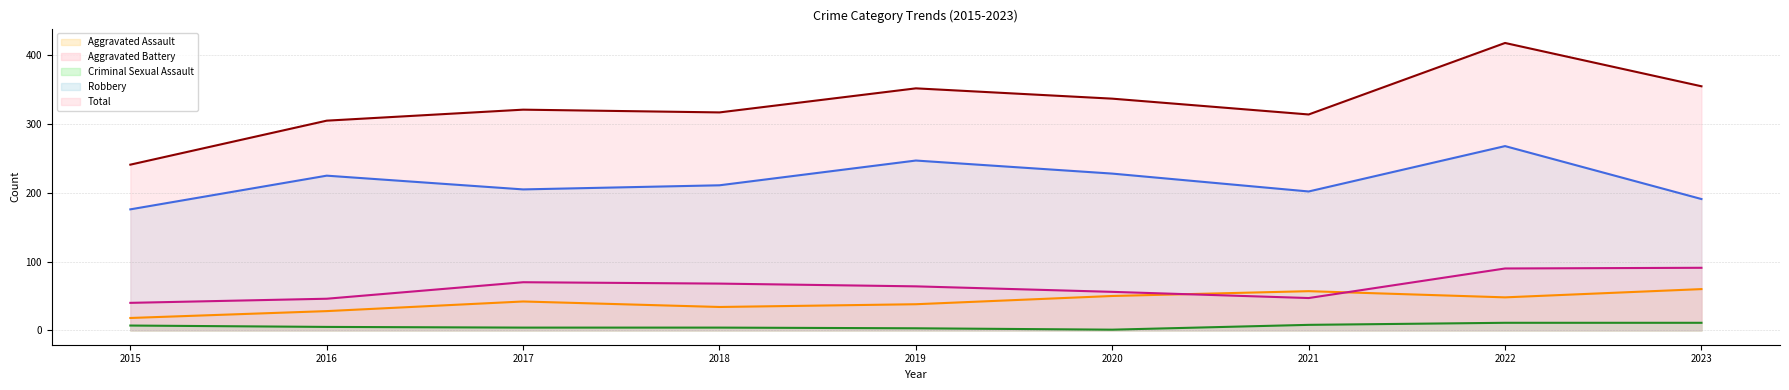

At how many categories does at least one series exceed 81?

9